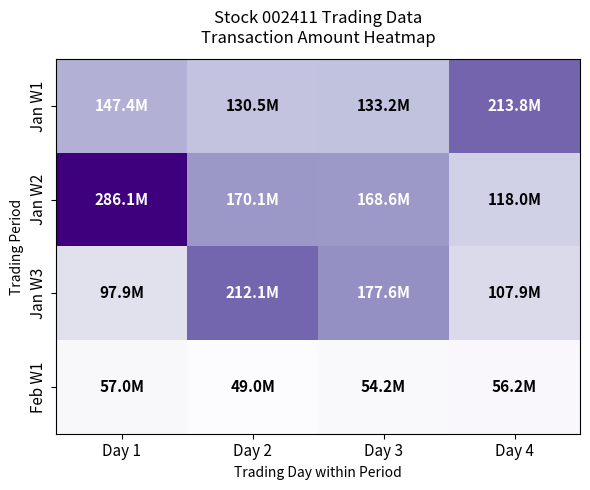

Which series changed the most between Day 2 and Day 4?

Jan W3